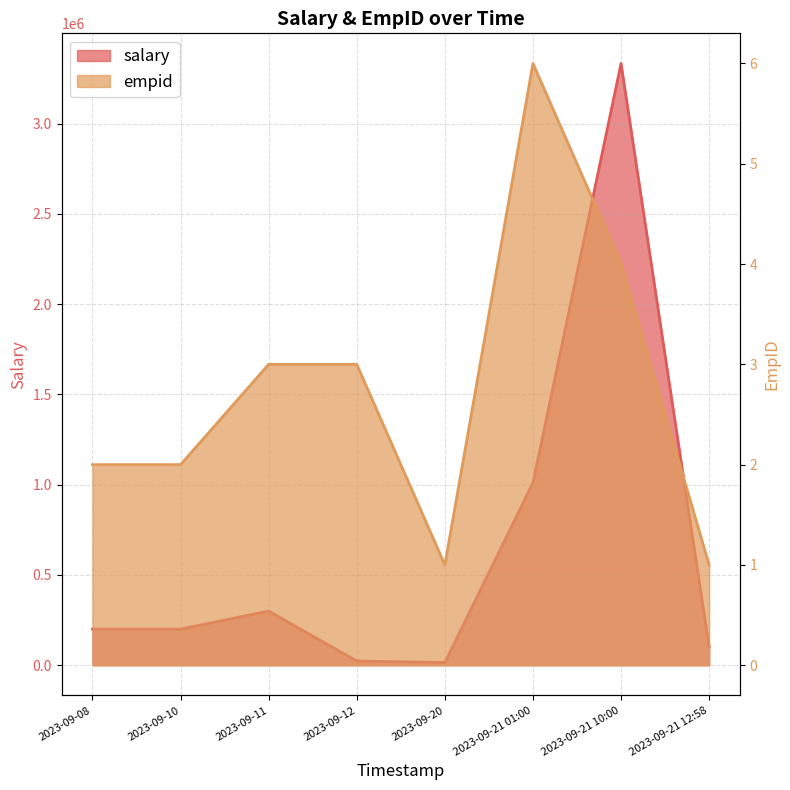

The value of salary at 2023-09-21 10:00 is 3333333. True or false?

True